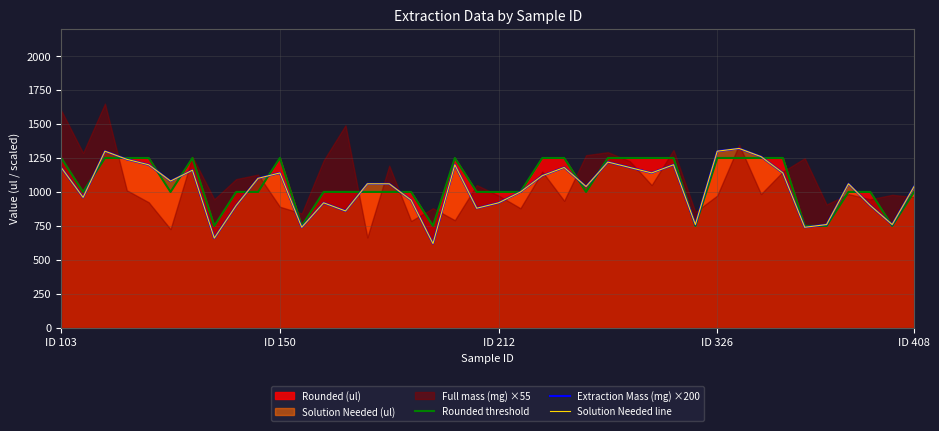

What is the difference between the second highest and minimum values in the Solution Needed line series?

680.0